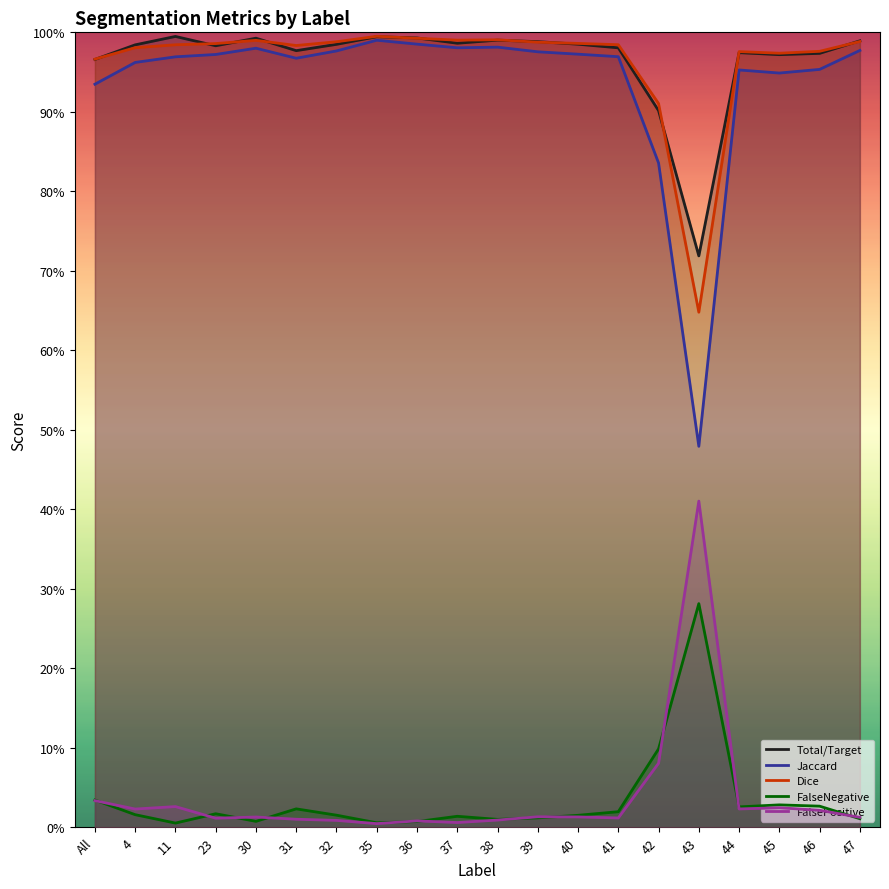

True or false: Jaccard and FalseNegative intersect in this chart.

False